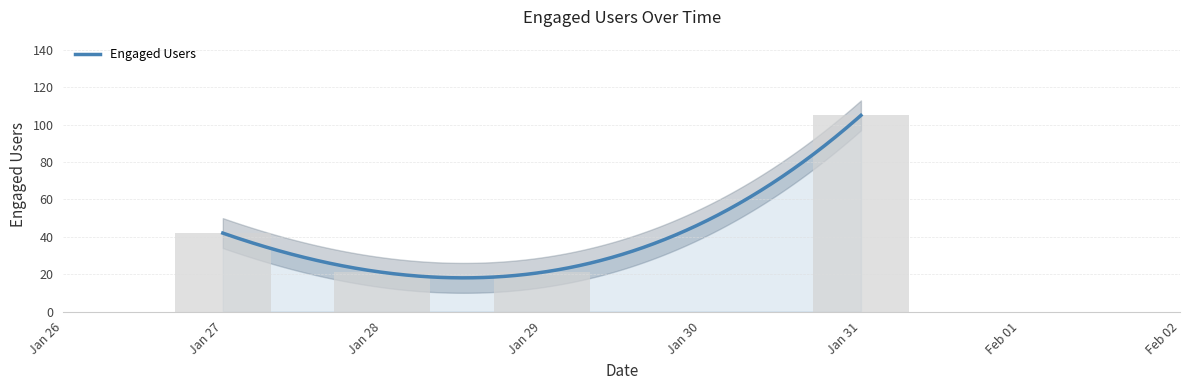

What is the highest value of the Engaged Users series?

105.0